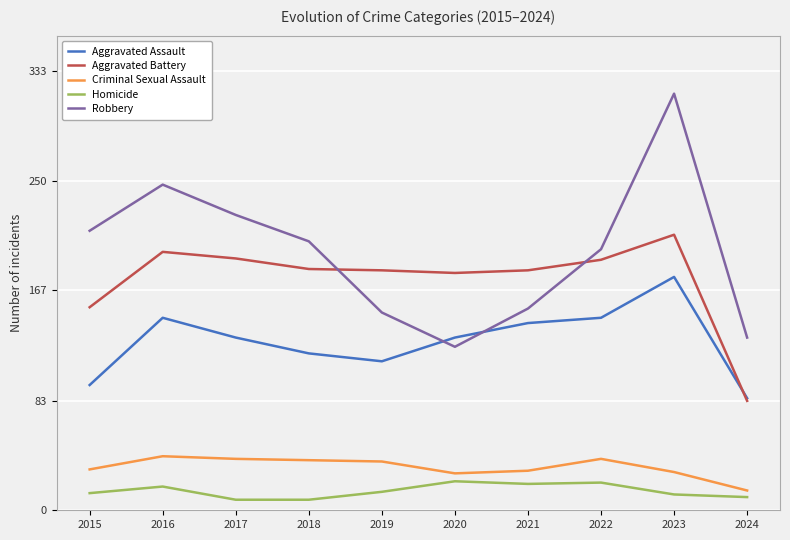

True or false: Aggravated Battery has a value of 190 at 2022.

True